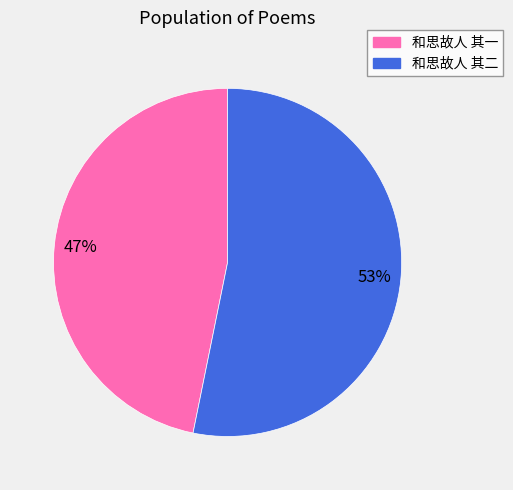

Is there a majority slice in this chart?

Yes